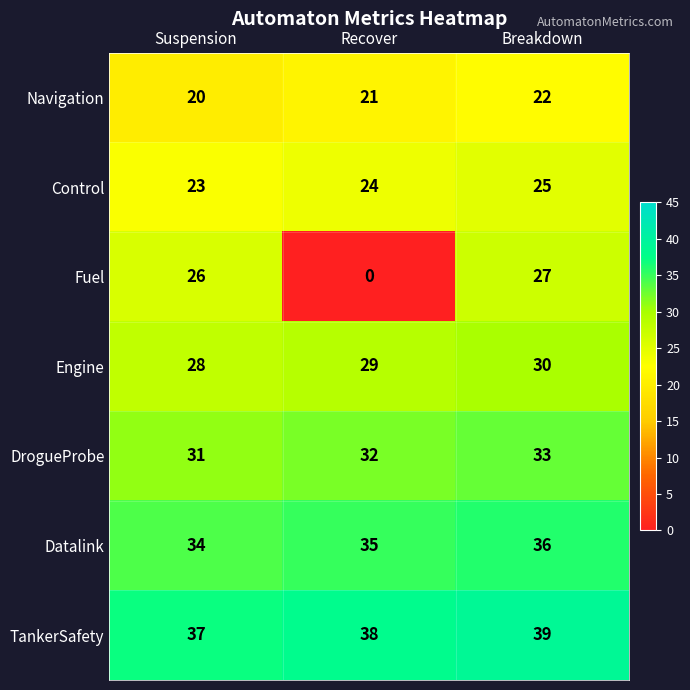

Which series has the largest range (max minus min)?

Fuel